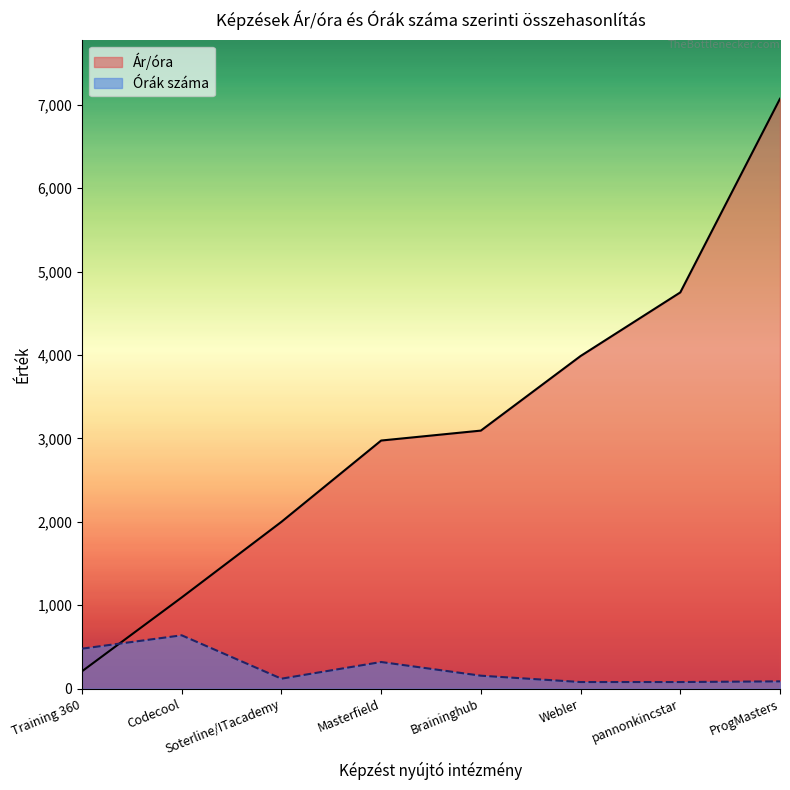

Where does the Ár/óra series first go above 3093?

Braininghub